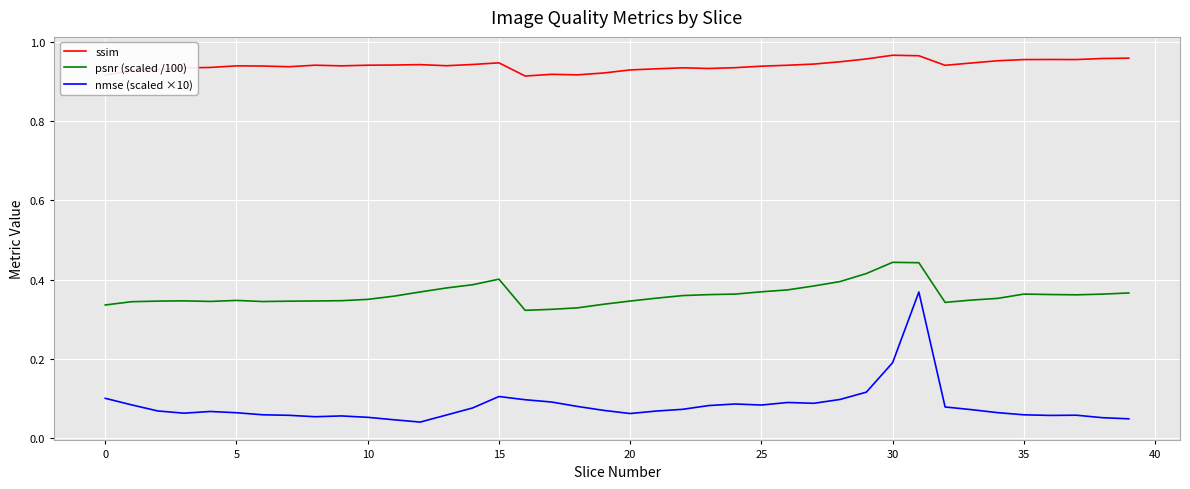

How many distinct data groups are displayed?

3